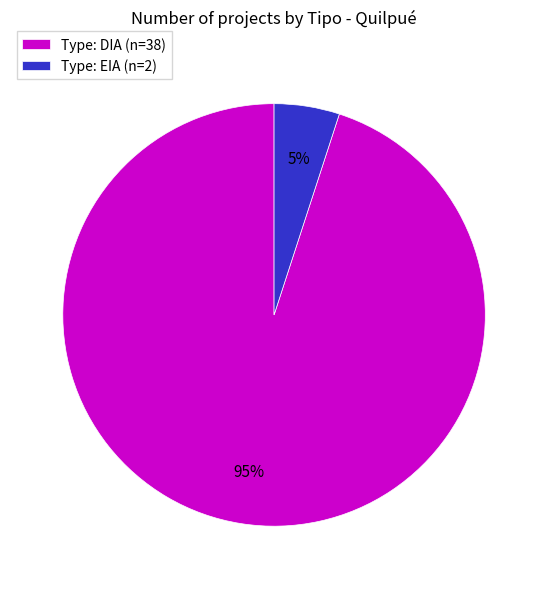

What is the smallest slice in the pie chart?

Type: EIA (n=2)